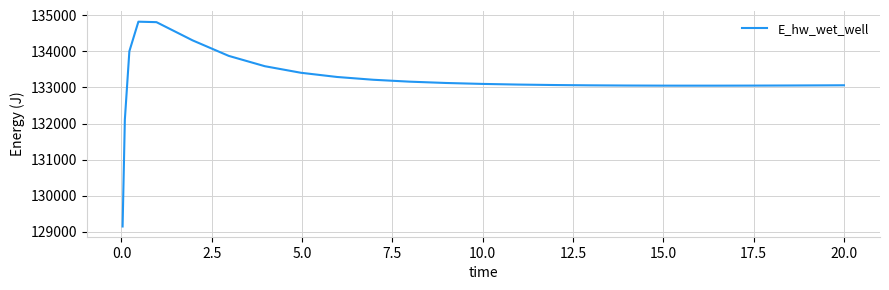

What is the minimum value shown in the chart?

129143.7